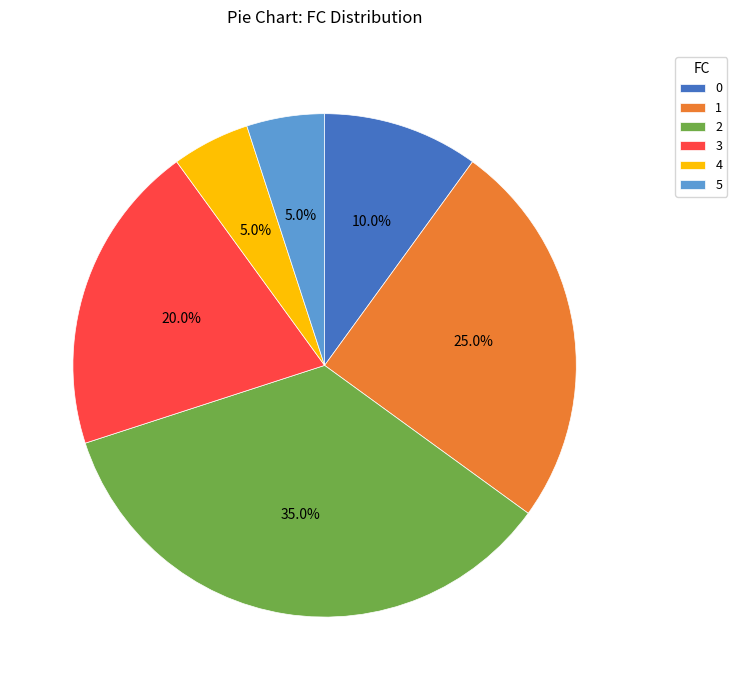

Does any single category account for the majority?

No